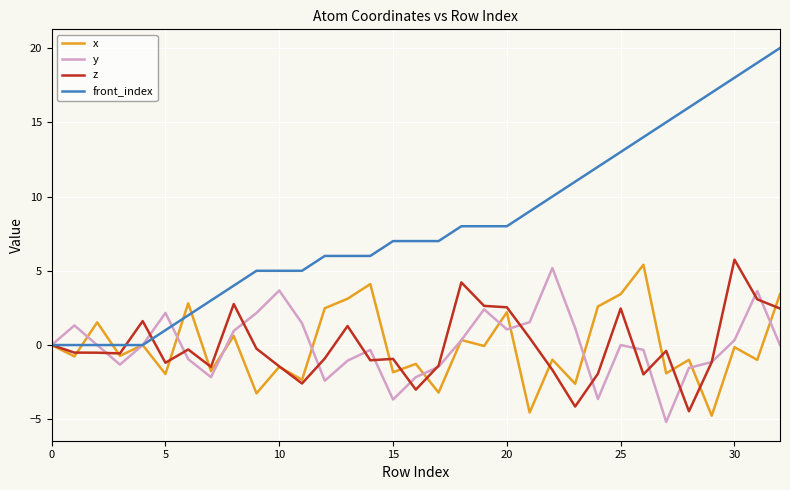

Which series has the widest spread of values?

front_index